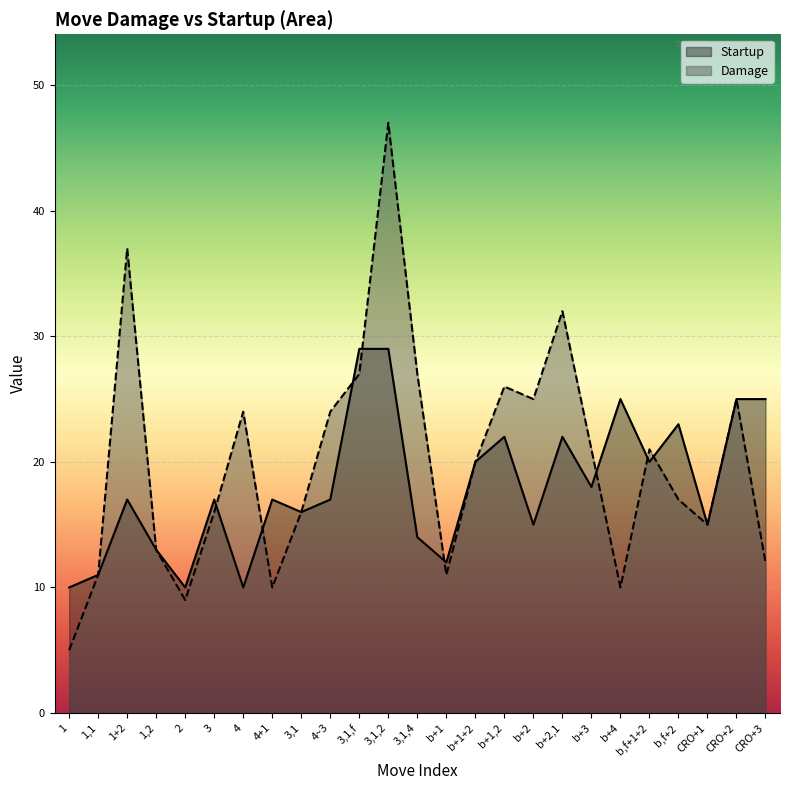

Which series has the largest range (max minus min)?

Damage